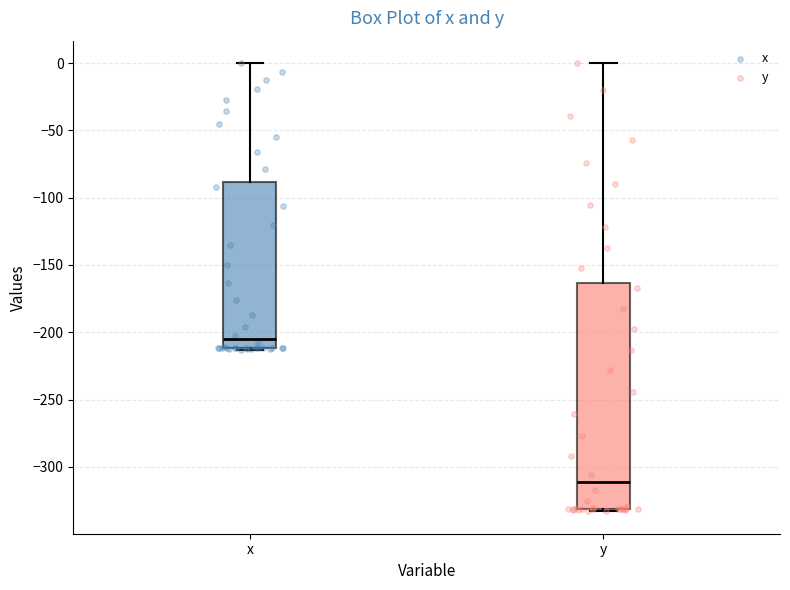

Reading left to right, transcribe this box plot: for each box, give where its median line is, the range the box spans, and where its two whiskers end, as read against the y-axis. The values are not printed on the chart, so give them approximately, as read against the axis.

x: median -205, box -210 to -90, whiskers -215 to 0
y: median -310, box -330 to -165, whiskers -335 to 0